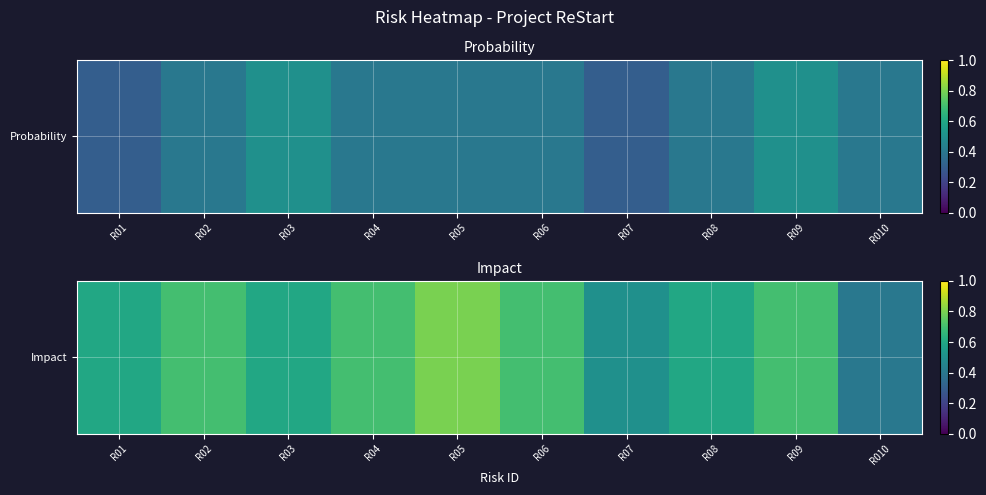

The value at R05 is 0.8. True or false?

True